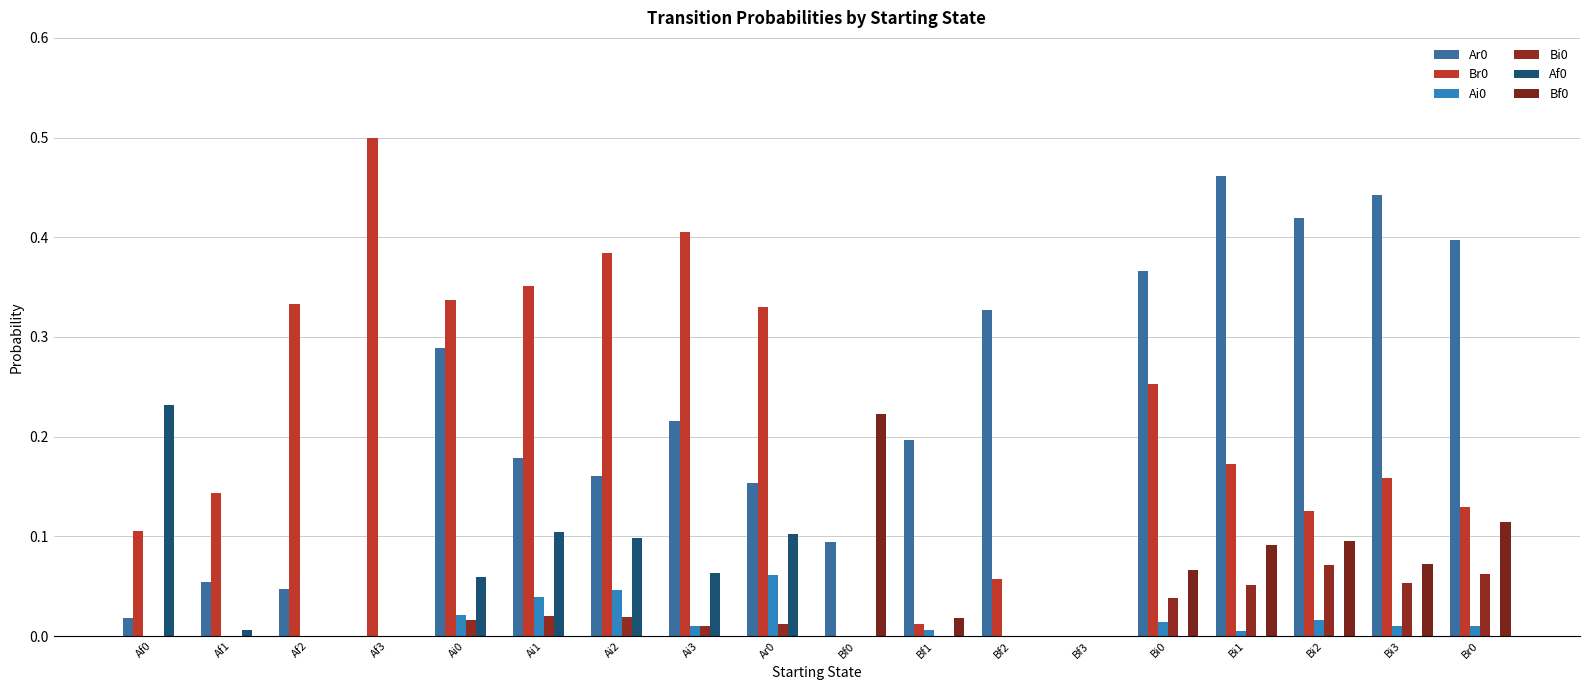

What is the difference between the highest and lowest values at Bi3?

0.4